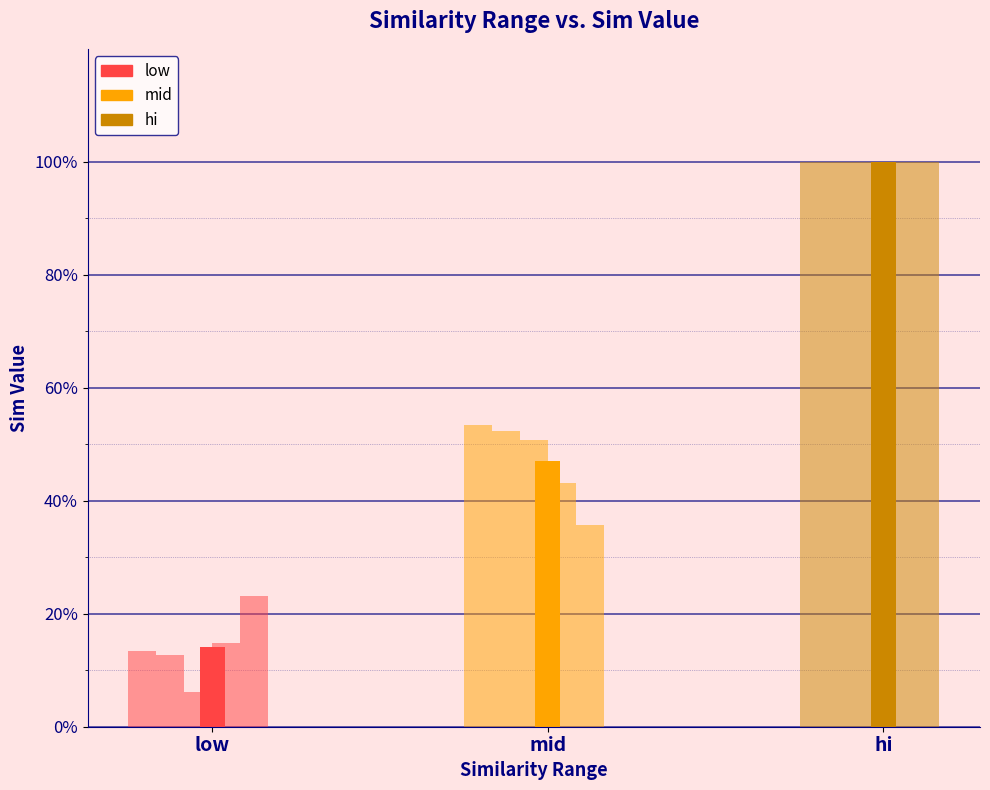

What is the greatest value displayed?

1.0